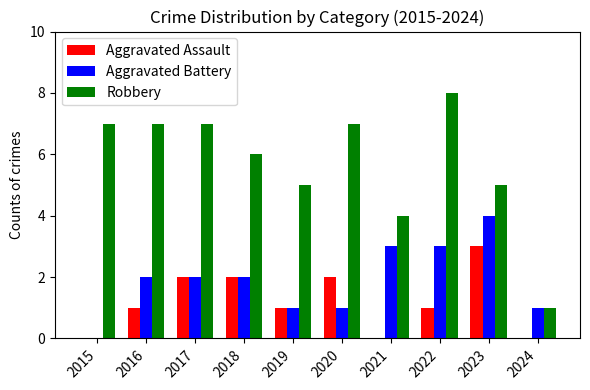

Count the number of data series in this chart.

3